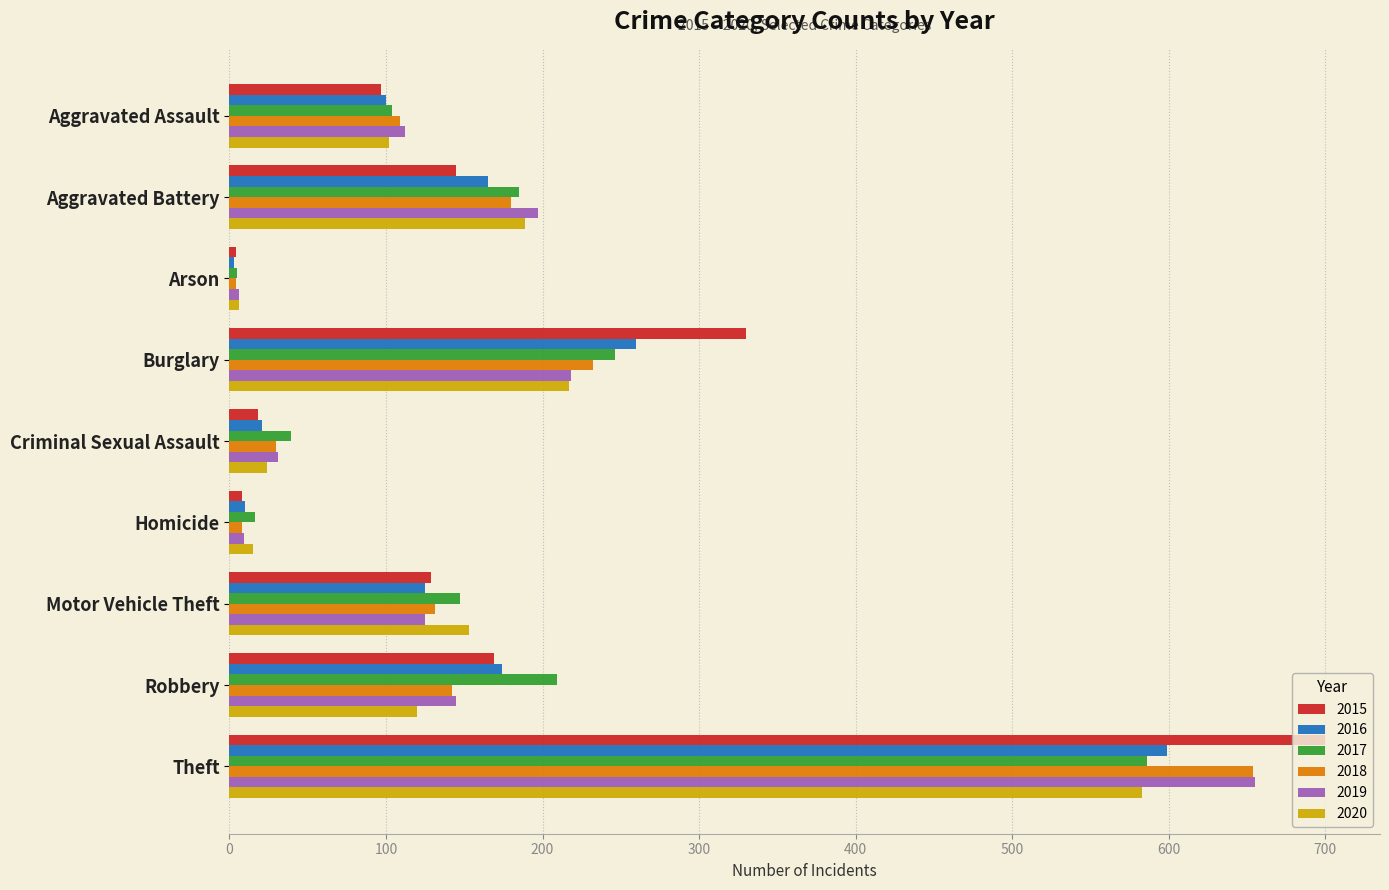

Which category has the highest value in the 2019 series?

Theft